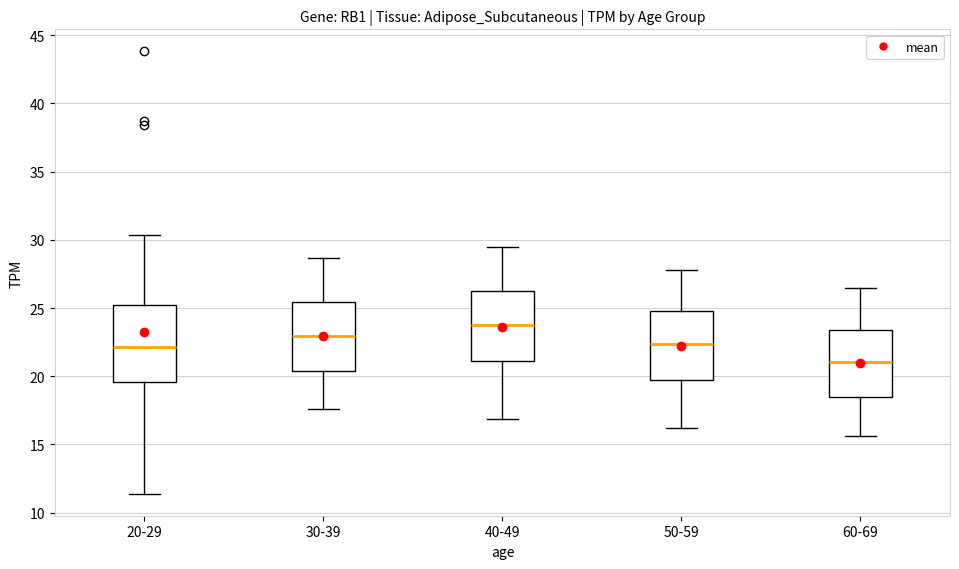

Reading left to right, transcribe this box plot: for each box, give where its median line is, the range the box spans, and where its two whiskers end, as read against the y-axis. The values are not printed on the chart, so give them approximately, as read against the axis.

20-29: median 22.0, box 19.5 to 25.5, whiskers 11.5 to 30.5
30-39: median 23.0, box 20.5 to 25.5, whiskers 17.5 to 28.5
40-49: median 24.0, box 21.0 to 26.5, whiskers 17.0 to 29.5
50-59: median 22.5, box 20.0 to 25.0, whiskers 16.0 to 28.0
60-69: median 21.0, box 18.5 to 23.5, whiskers 15.5 to 26.5